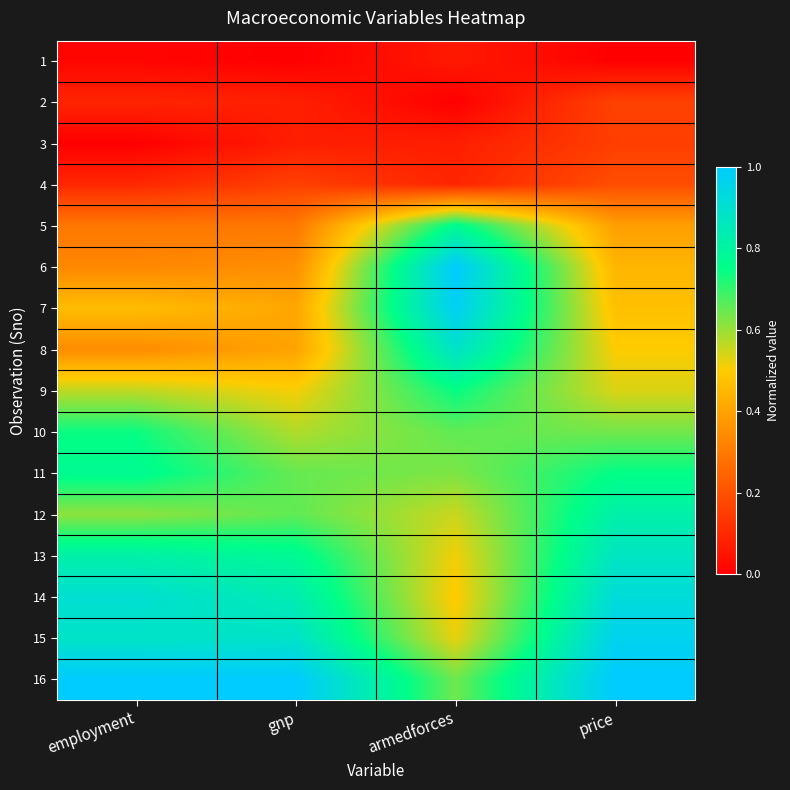

Between armedforces and gnp, which is larger?

armedforces